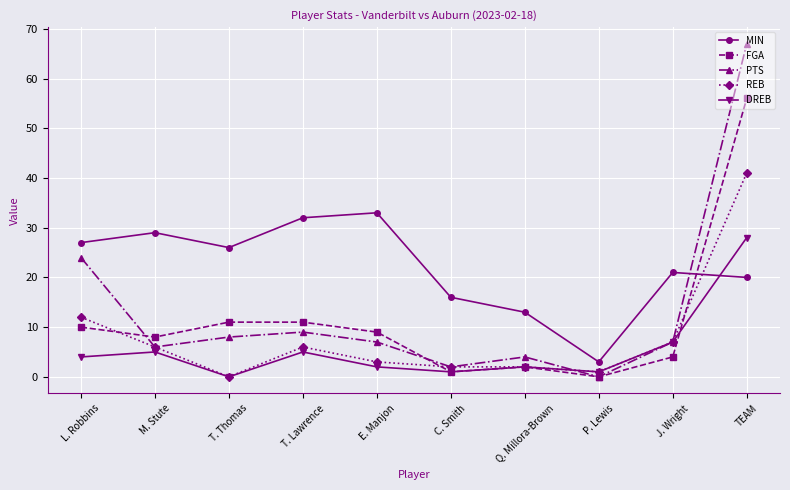

Reading left to right, extract all data points from this chart.

MIN: L. Robbins=27	M. Stute=29	T. Thomas=26	T. Lawrence=32	E. Manjon=33	C. Smith=16	Q. Millora-Brown=13	P. Lewis=3	J. Wright=21	TEAM=20
FGA: L. Robbins=10	M. Stute=8	T. Thomas=11	T. Lawrence=11	E. Manjon=9	C. Smith=1	Q. Millora-Brown=2	P. Lewis=0	J. Wright=4	TEAM=56
PTS: L. Robbins=24	M. Stute=6	T. Thomas=8	T. Lawrence=9	E. Manjon=7	C. Smith=2	Q. Millora-Brown=4	P. Lewis=0	J. Wright=7	TEAM=67
REB: L. Robbins=12	M. Stute=6	T. Thomas=0	T. Lawrence=6	E. Manjon=3	C. Smith=2	Q. Millora-Brown=2	P. Lewis=1	J. Wright=7	TEAM=41
DREB: L. Robbins=4	M. Stute=5	T. Thomas=0	T. Lawrence=5	E. Manjon=2	C. Smith=1	Q. Millora-Brown=2	P. Lewis=1	J. Wright=7	TEAM=28